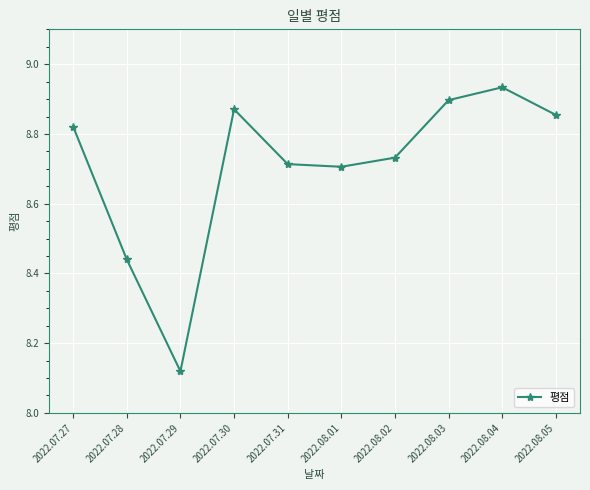

What is the label of the 5th point from the right?

2022.08.01